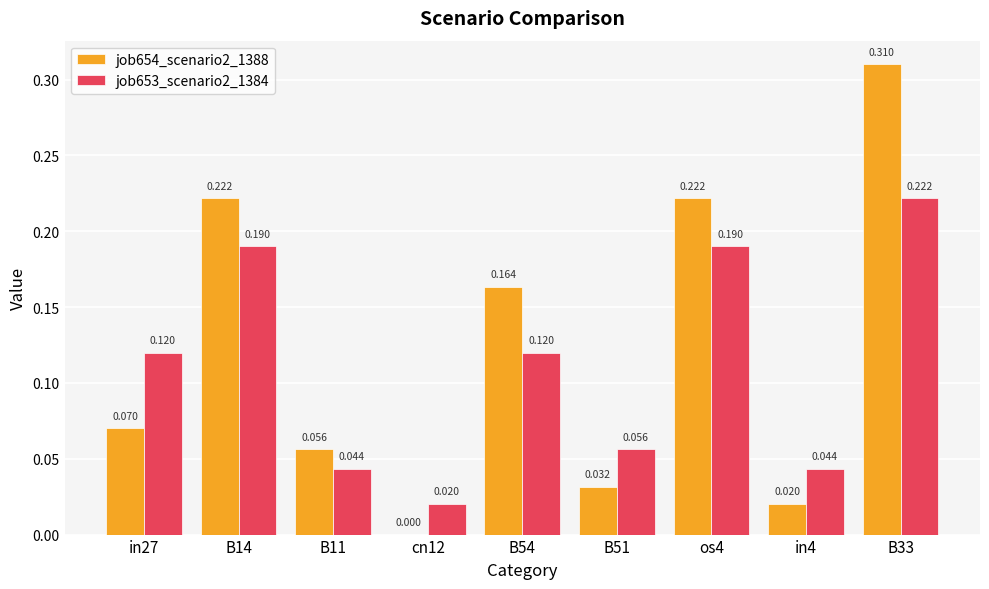

Is the value of job654_scenario2_1388 at cn12 greater than the value of job653_scenario2_1384 at B11?

No